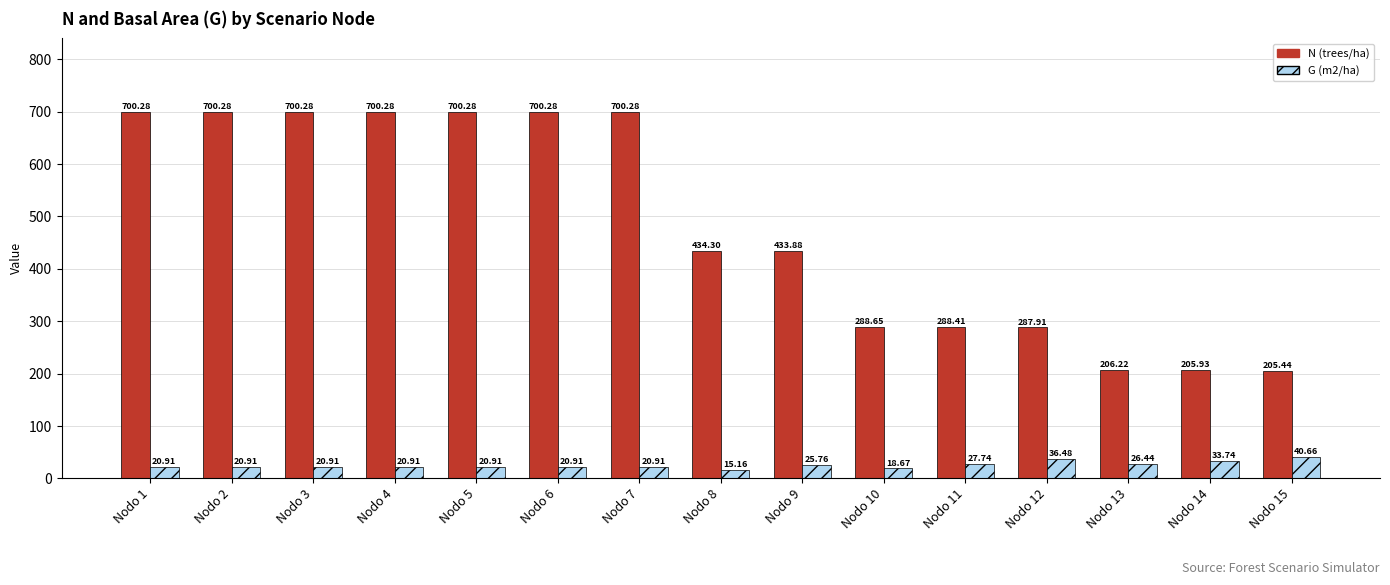

What is the average value of the G (m2/ha) series?

24.7